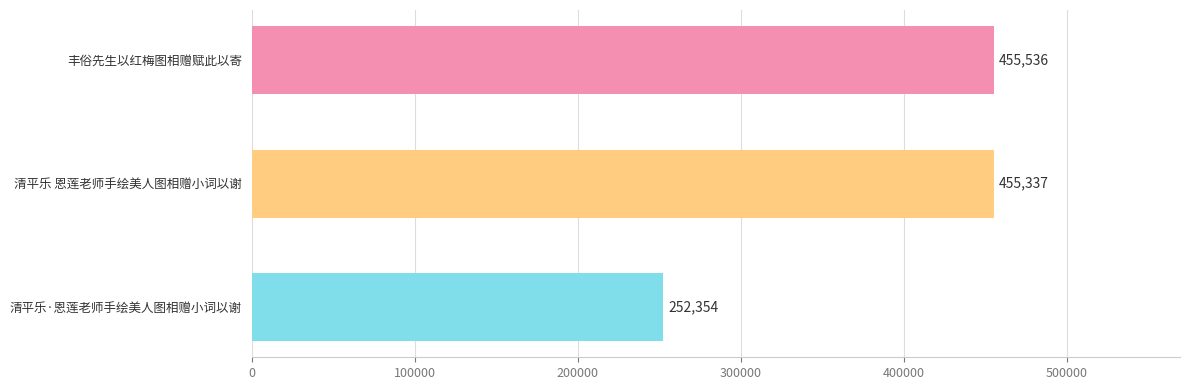

Reading top to bottom, what are all the values shown in this chart?

丰俗先生以红梅图相赠赋此以寄=455536	清平乐 恩莲老师手绘美人图相赠小词以谢=455337	清平乐·恩莲老师手绘美人图相赠小词以谢=252354